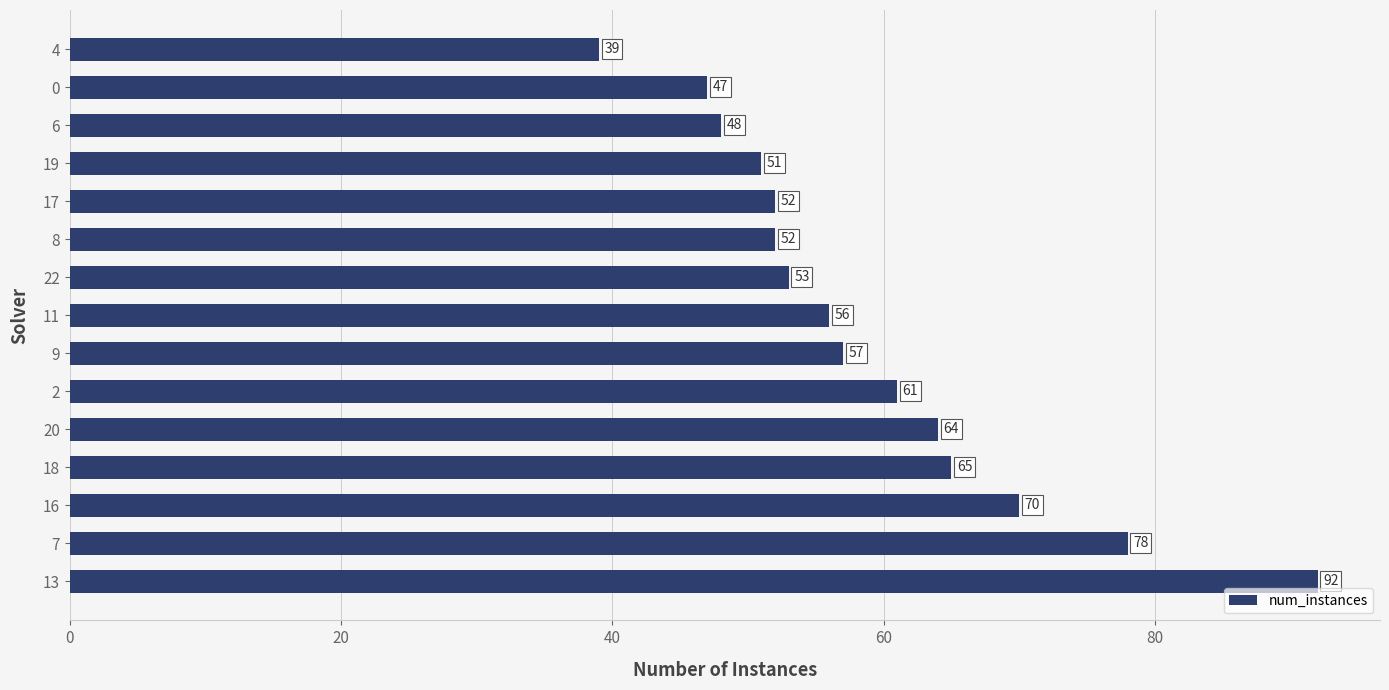

Reading bottom to top, extract all data points from this chart.

13=92	7=78	16=70	18=65	20=64	2=61	9=57	11=56	22=53	8=52	17=52	19=51	6=48	0=47	4=39